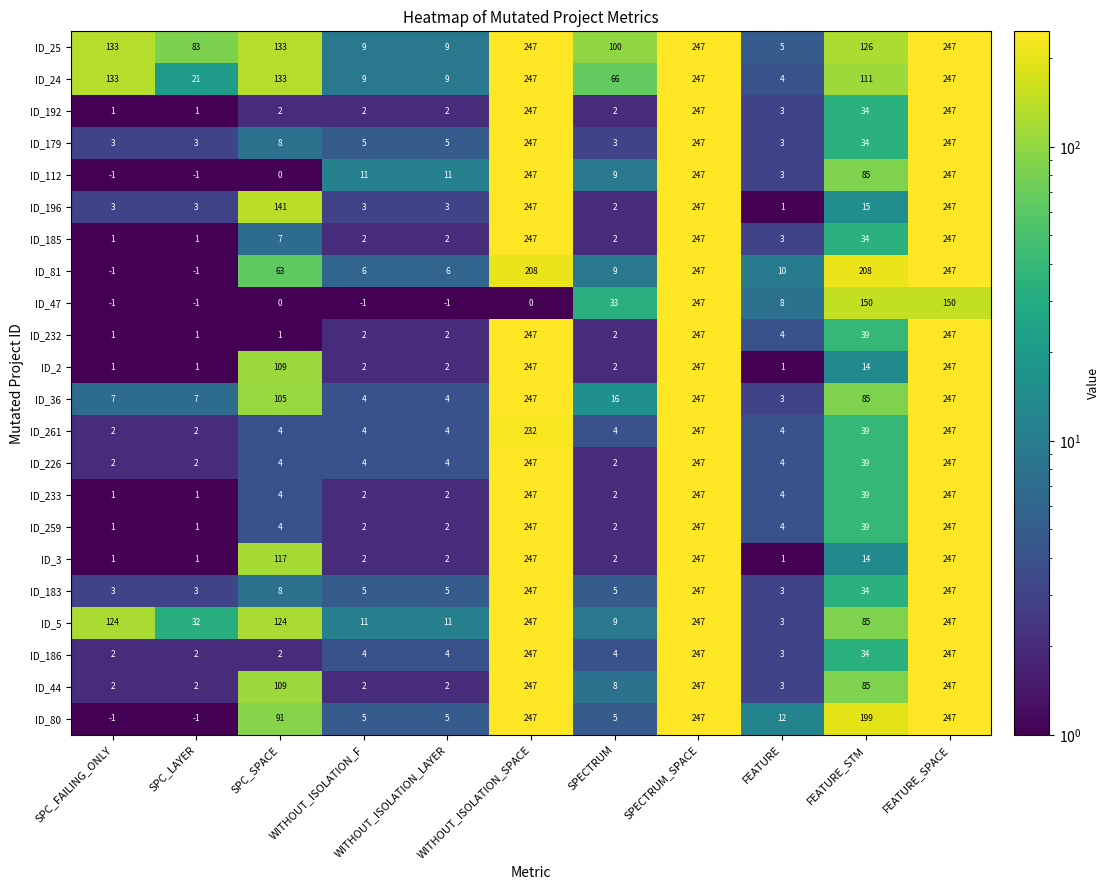

What is the difference between the maximum and minimum values in the ID_3 series?

246